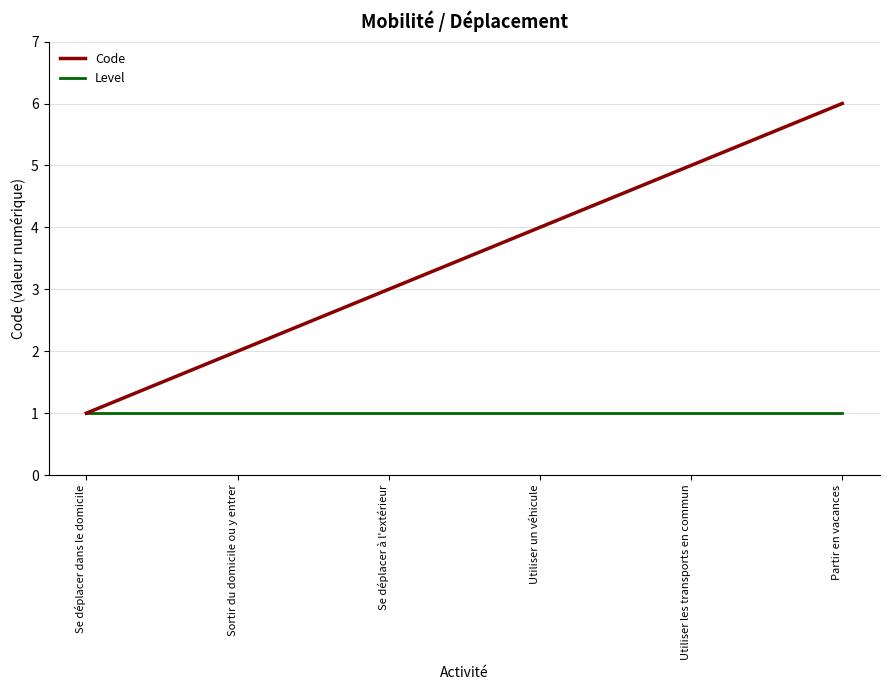

Which series changed the most between Se déplacer à l'extérieur and Utiliser un véhicule?

Code